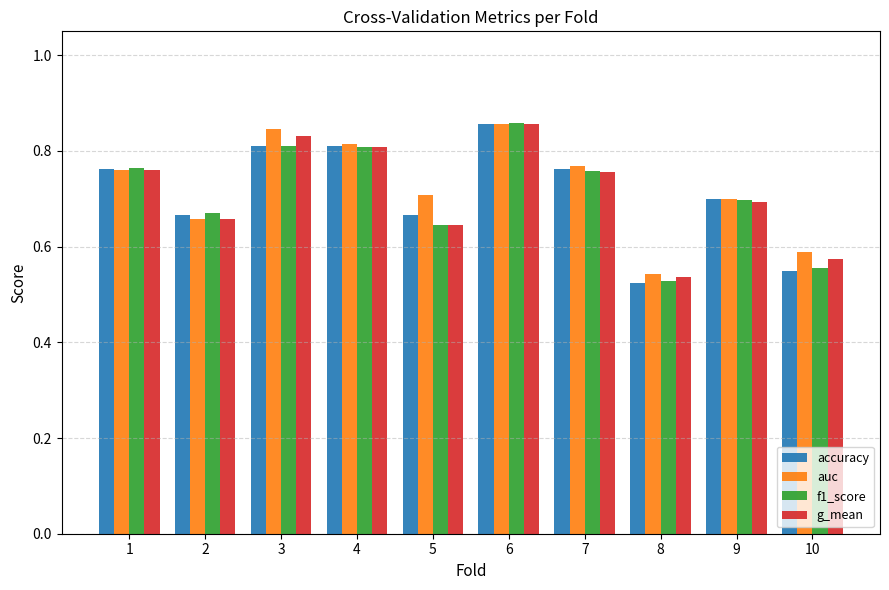

True or false: g_mean has a value of 0.4 at 4.

False